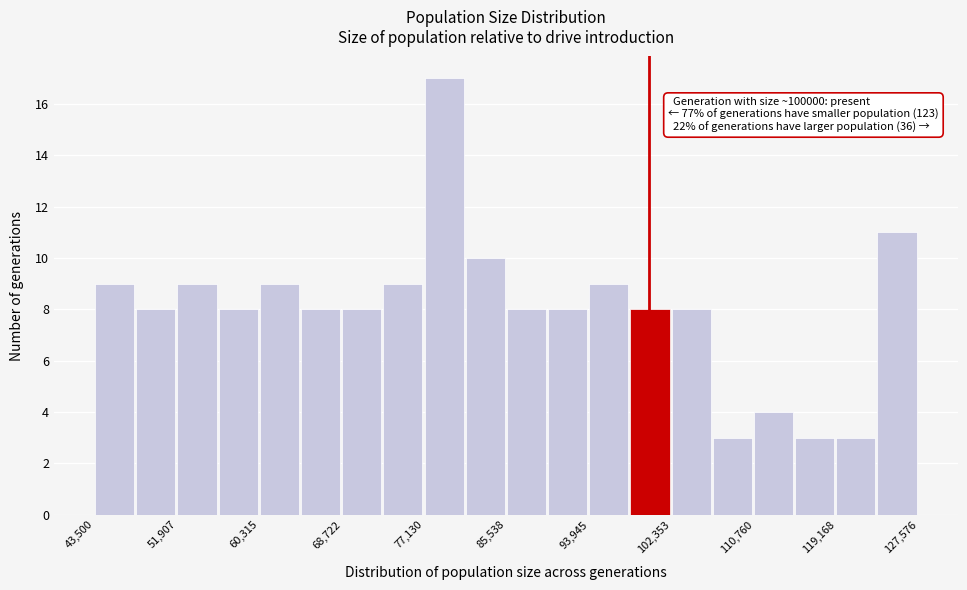

Which range on the x-axis has the tallest bar?

77000 to 81000